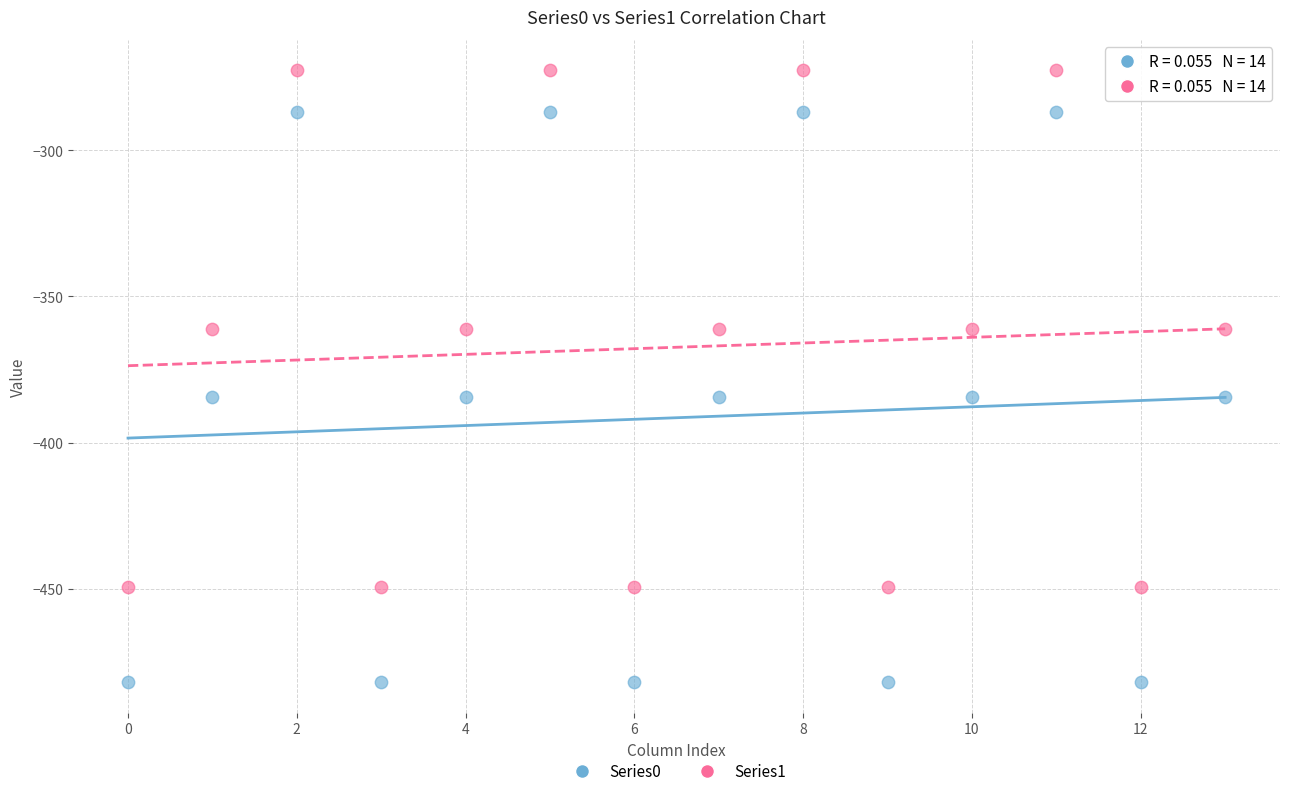

What are all the series names shown in the legend?

Series0, Series1